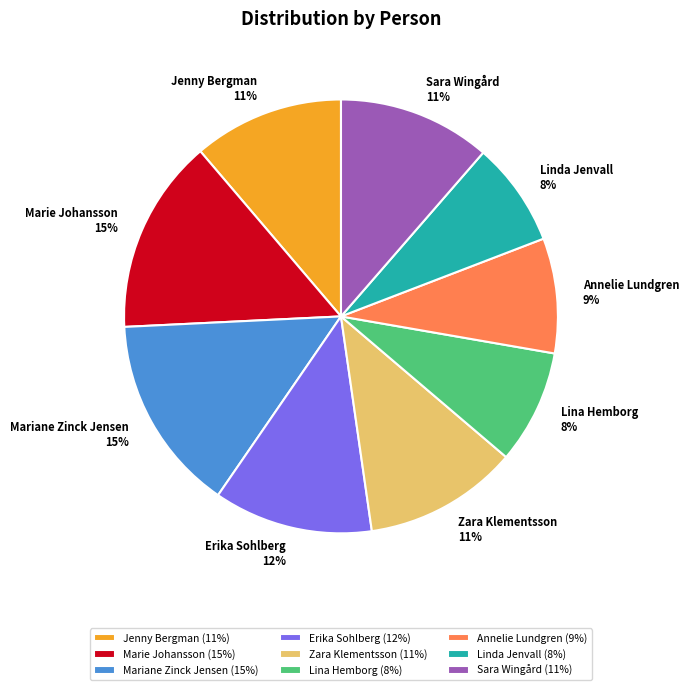

The Mariane Zinck Jensen slice represents 2% of the pie. True or false?

False